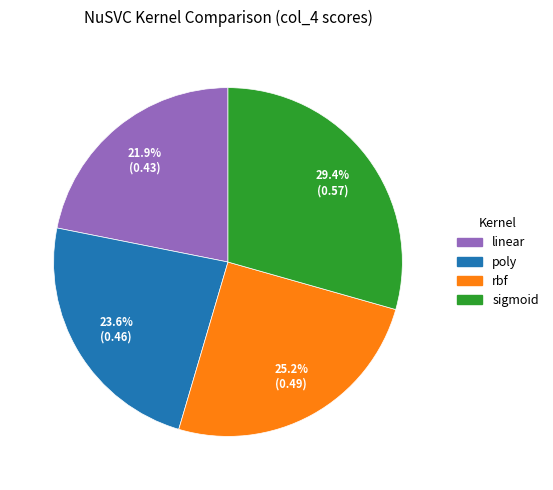

To the nearest percent, what is the combined percentage of linear and poly?

45%